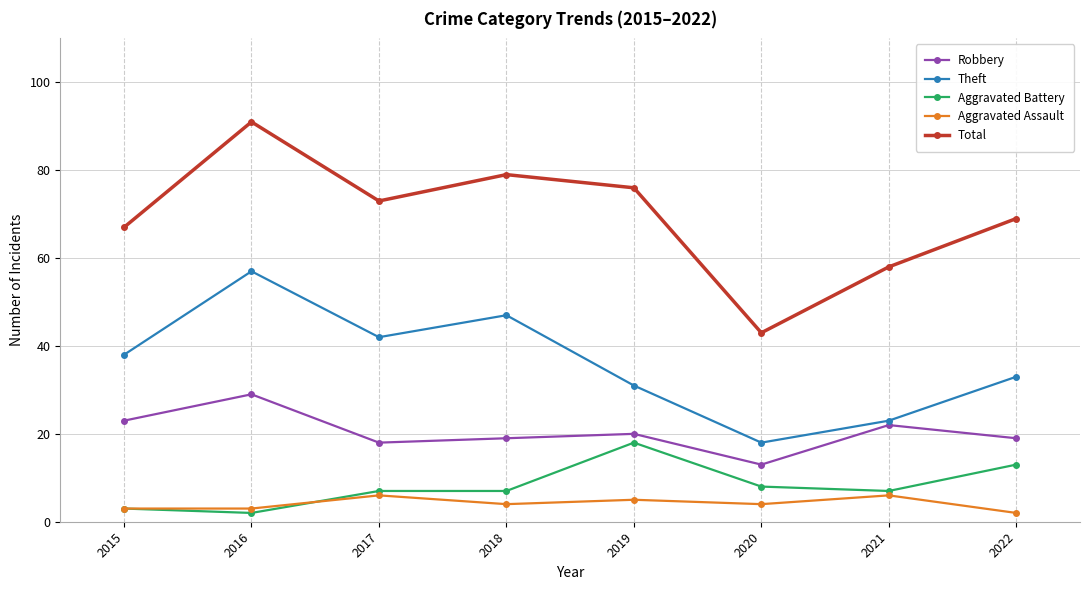

What is the difference between the highest and lowest values at 2020?

39